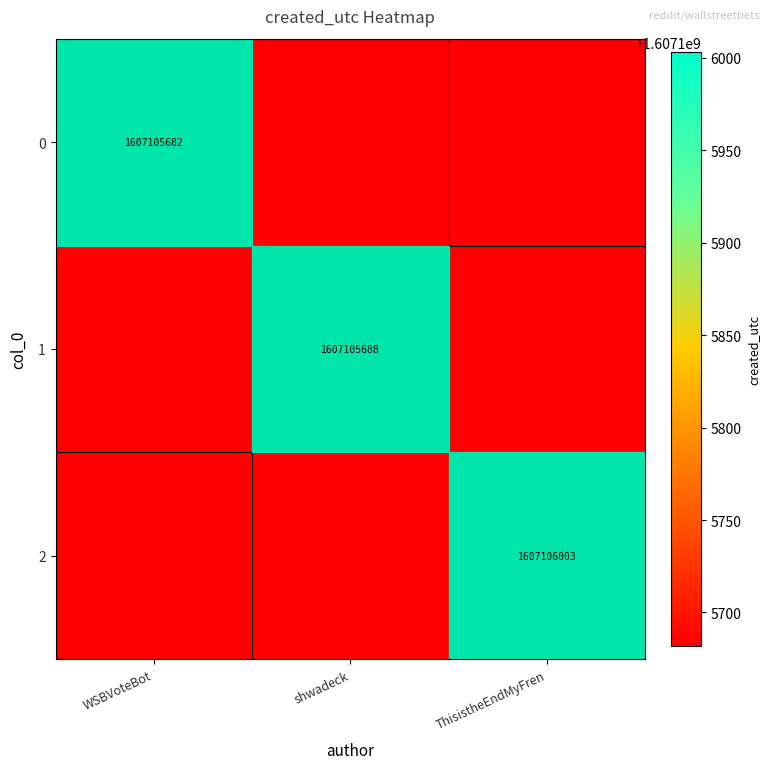

The WSBVoteBot series shows 694013306 at 2. True or false?

False